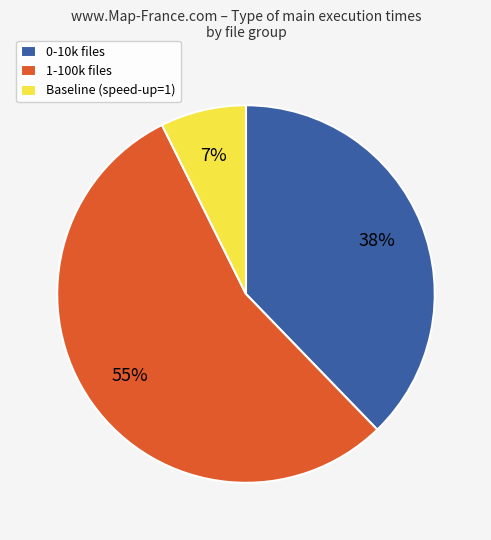

The Baseline (speed-up=1) slice represents 16% of the pie. True or false?

False